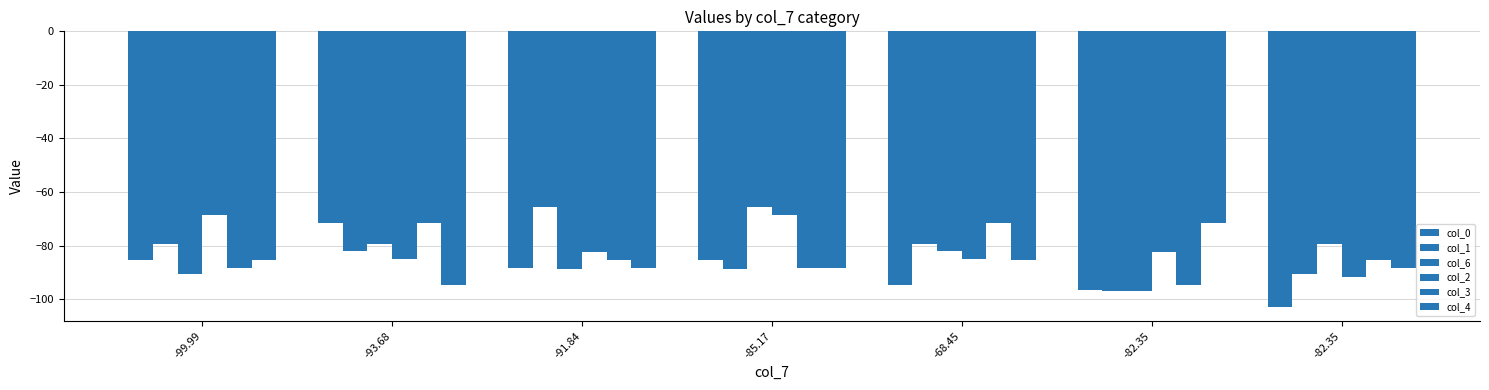

Are the bars grouped side by side (vs. stacked)?

Yes